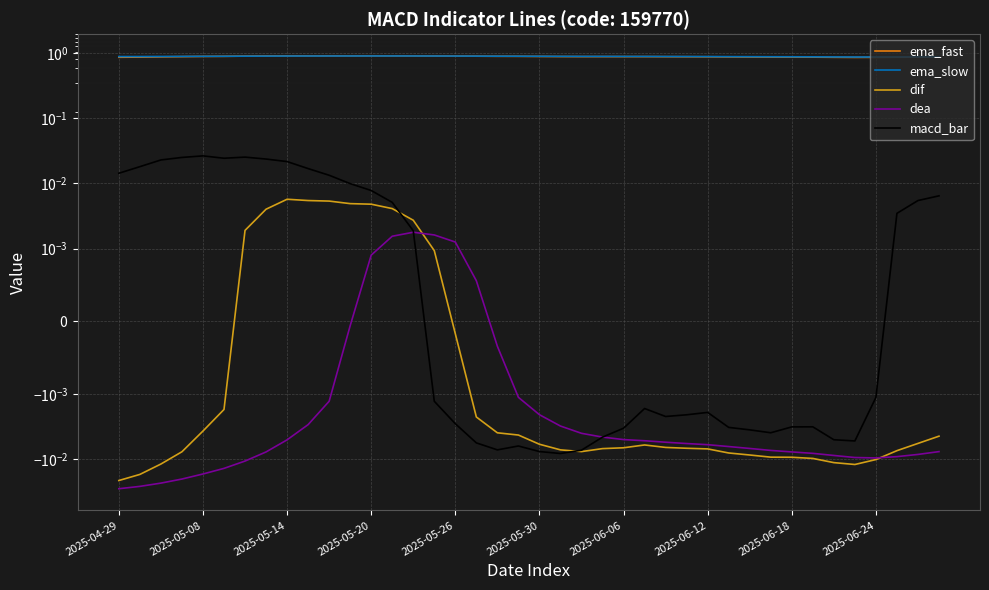

How many categories are shown in the chart?

40